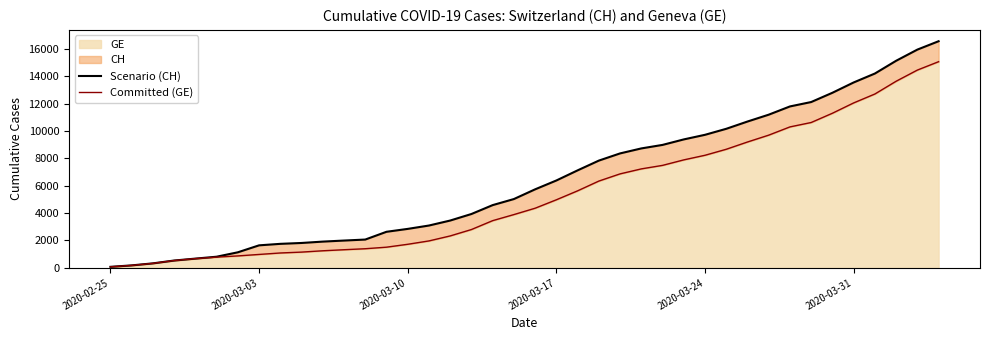

What is the difference between the maximum and minimum values in the Committed (GE) series?

15005